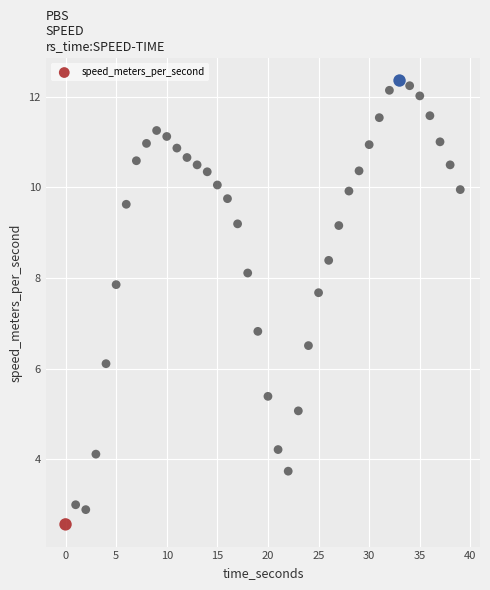

What Y value in the scatter plot is closest to 7?

6.8